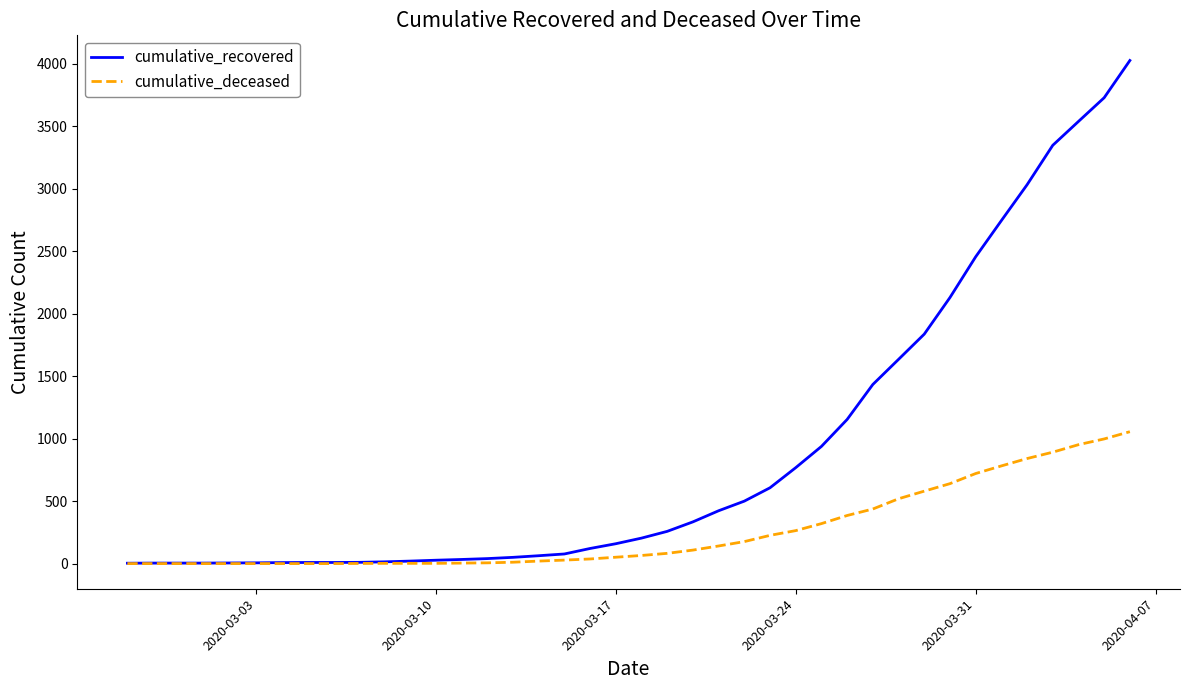

Which series has the widest spread of values?

cumulative_recovered